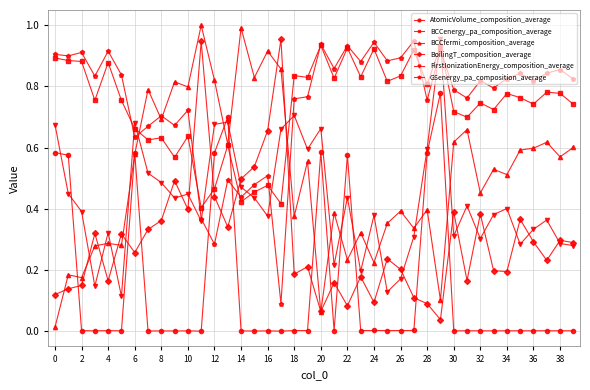

True or false: GSenergy_pa_composition_average and BoilingT_composition_average cross at least once.

True